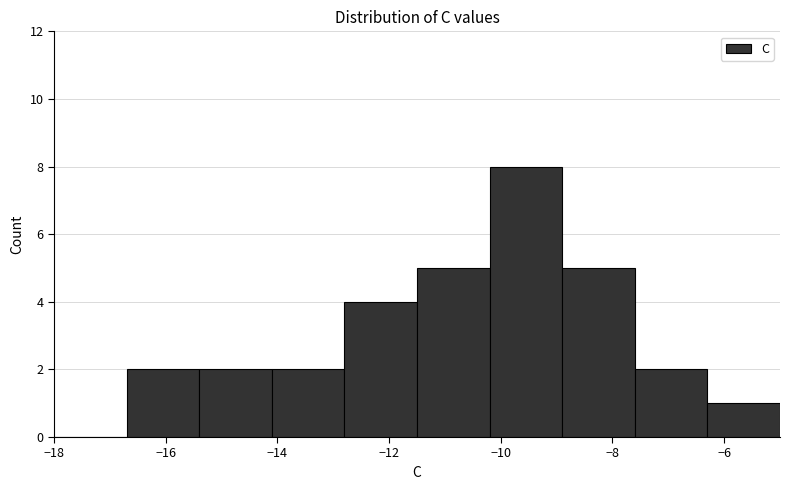

Reading left to right, list every bar in this chart as the range it spans on the x-axis followed by its height. Neither the bar edges nor the heights are printed on the chart, so give them approximately, as read against the axes.

-18.0 to -16.7: 0
-16.7 to -15.4: 2
-15.4 to -14.1: 2
-14.1 to -12.8: 2
-12.8 to -11.5: 4
-11.5 to -10.2: 5
-10.2 to -8.9: 8
-8.9 to -7.6: 5
-7.6 to -6.3: 2
-6.3 to -5.0: 1